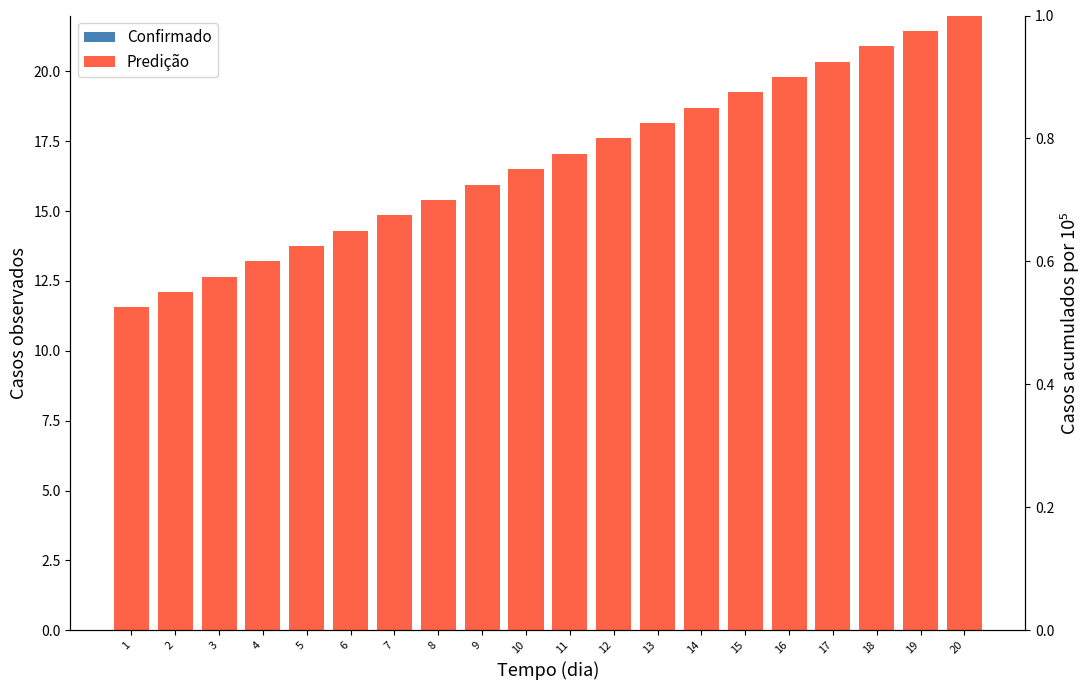

What is the sum of all Confirmado values?

210.0